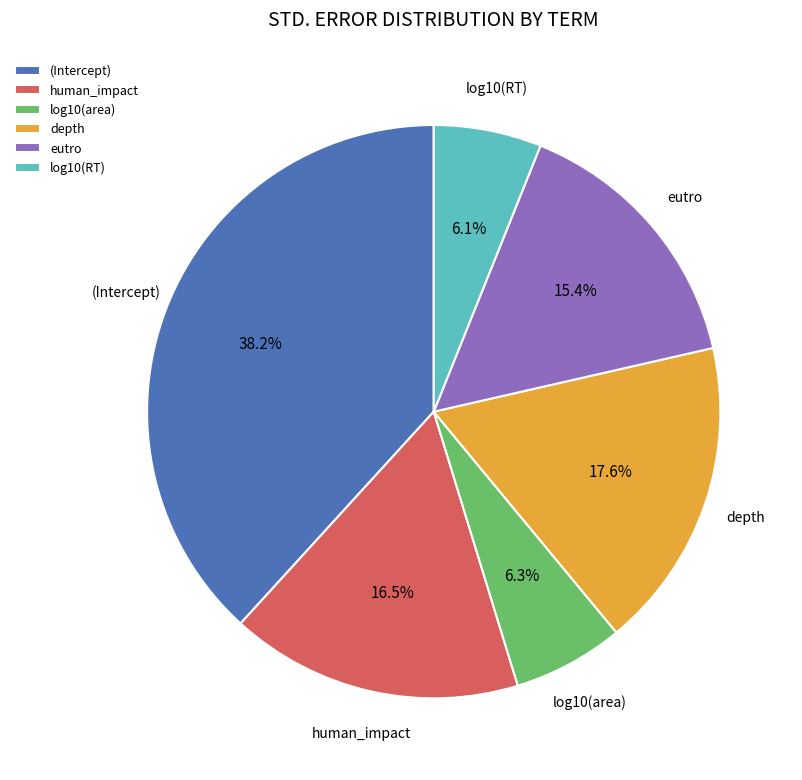

How much of the chart is everything except human_impact?

83.5%